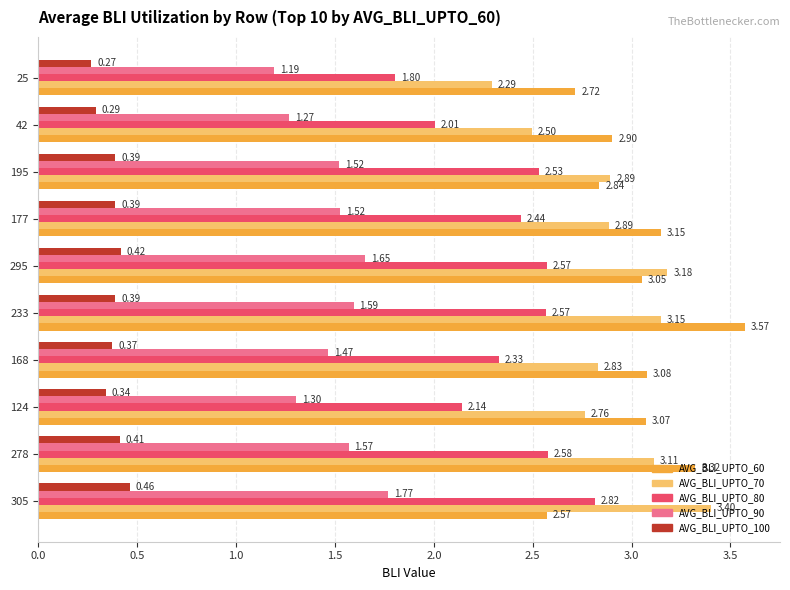

List the series in order of their peak value, highest first.

AVG_BLI_UPTO_60, AVG_BLI_UPTO_70, AVG_BLI_UPTO_80, AVG_BLI_UPTO_90, AVG_BLI_UPTO_100